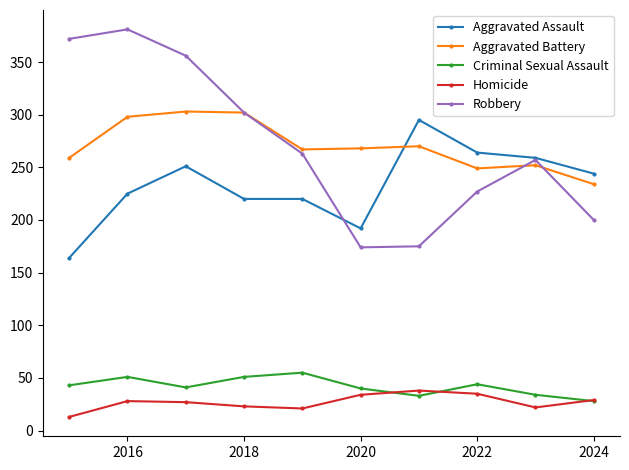

In Robbery, how many points are lower than both neighbors (excluding endpoints)?

1